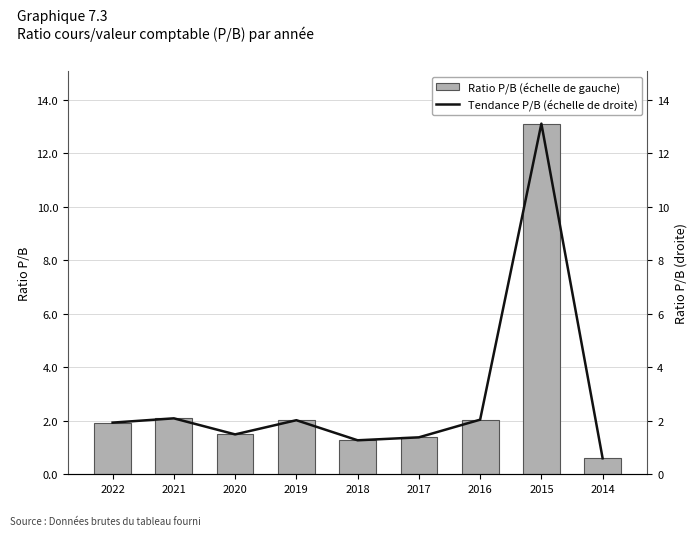

Where is Tendance P/B (échelle de droite) nearest to the value 6?

2021